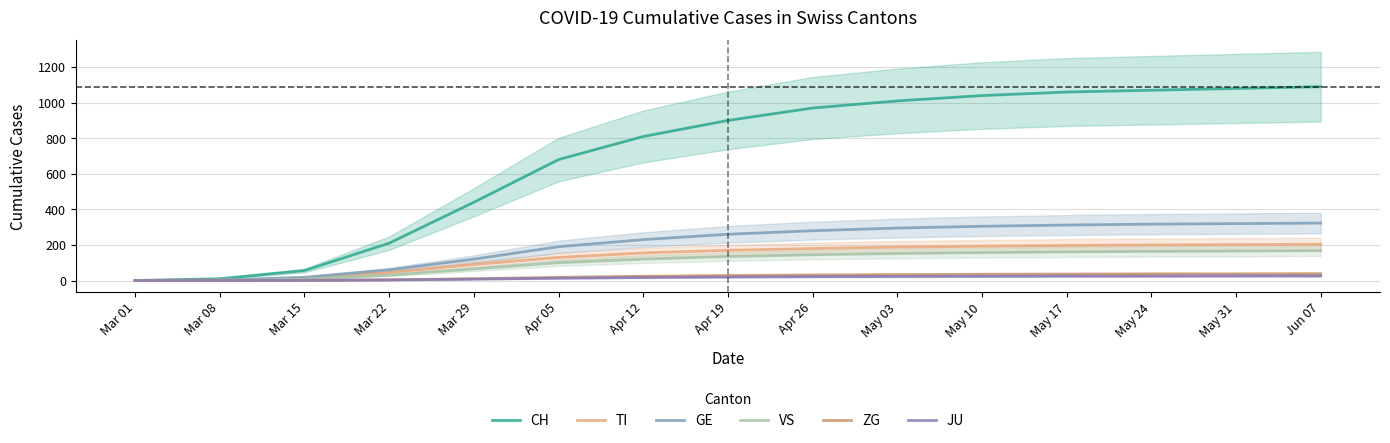

At how many categories does at least one series exceed 1033?

5